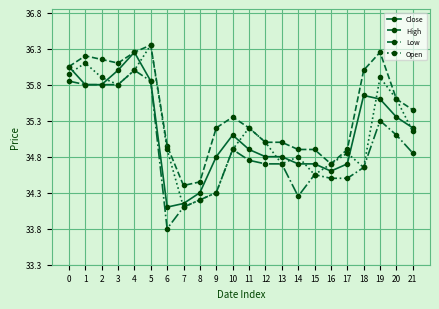

Between 12 and 15, which series saw the biggest shift?

Open